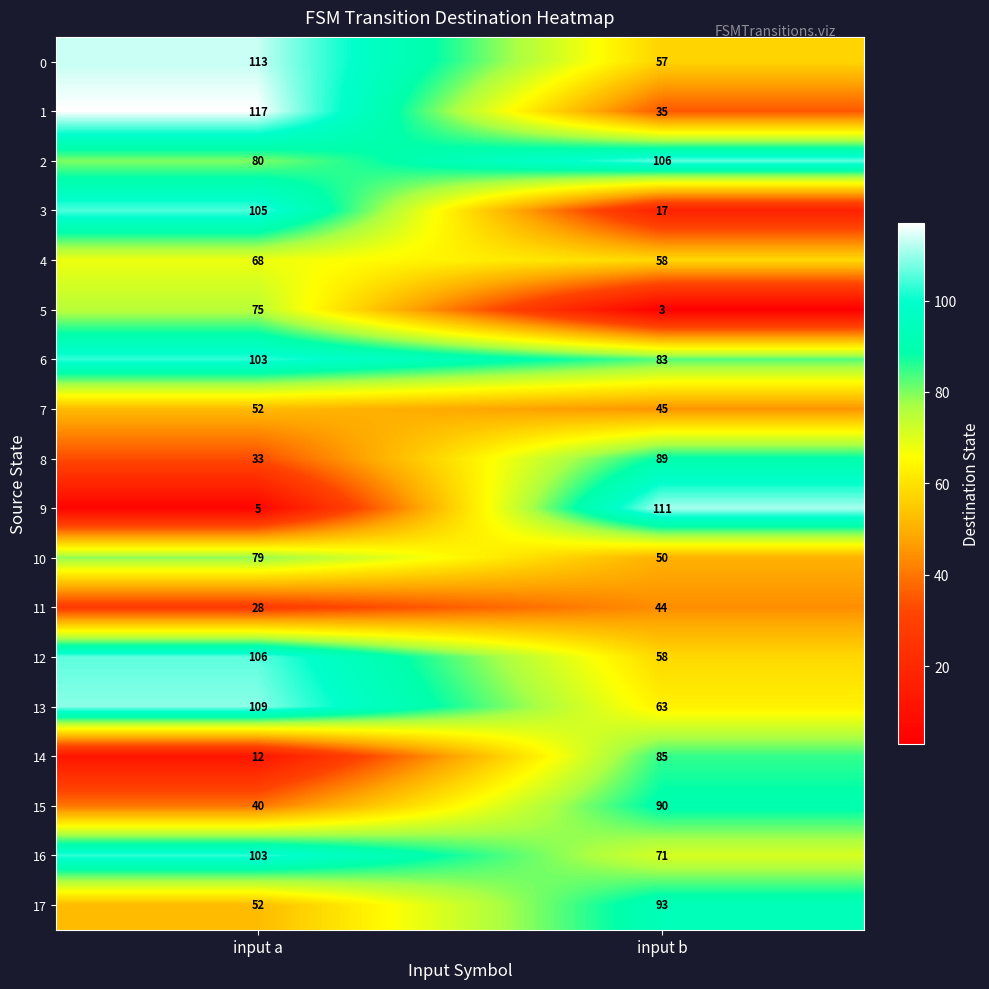

Which series has the widest spread of values?

9